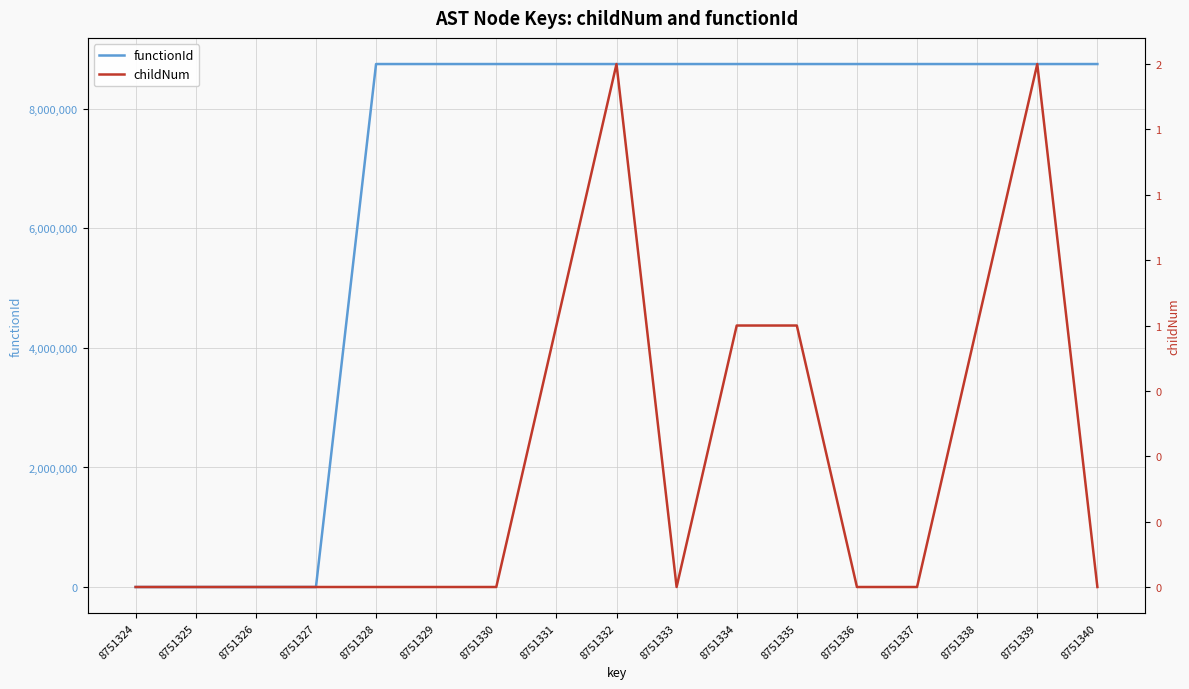

Reading right to left, what are all the values shown in this chart?

functionId: 8751325	8751325	8751325	8751325	8751325	8751325	8751325	8751325	8751325	8751325	8751325	8751325	8751325	0	0	0	0
childNum: 0	2	1	0	0	1	1	0	2	1	0	0	0	0	0	0	0